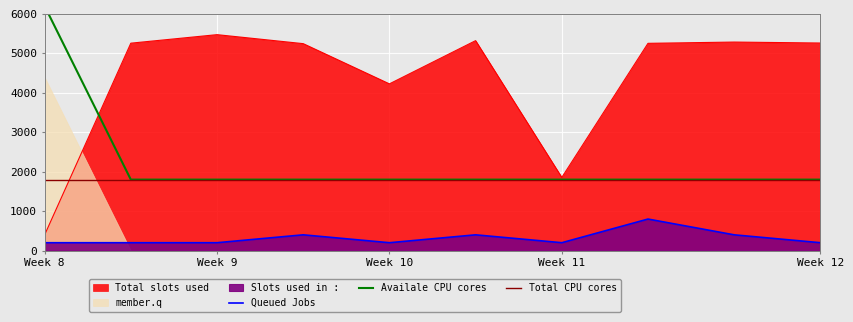

Does the chart display data point markers on the line(s)?

No